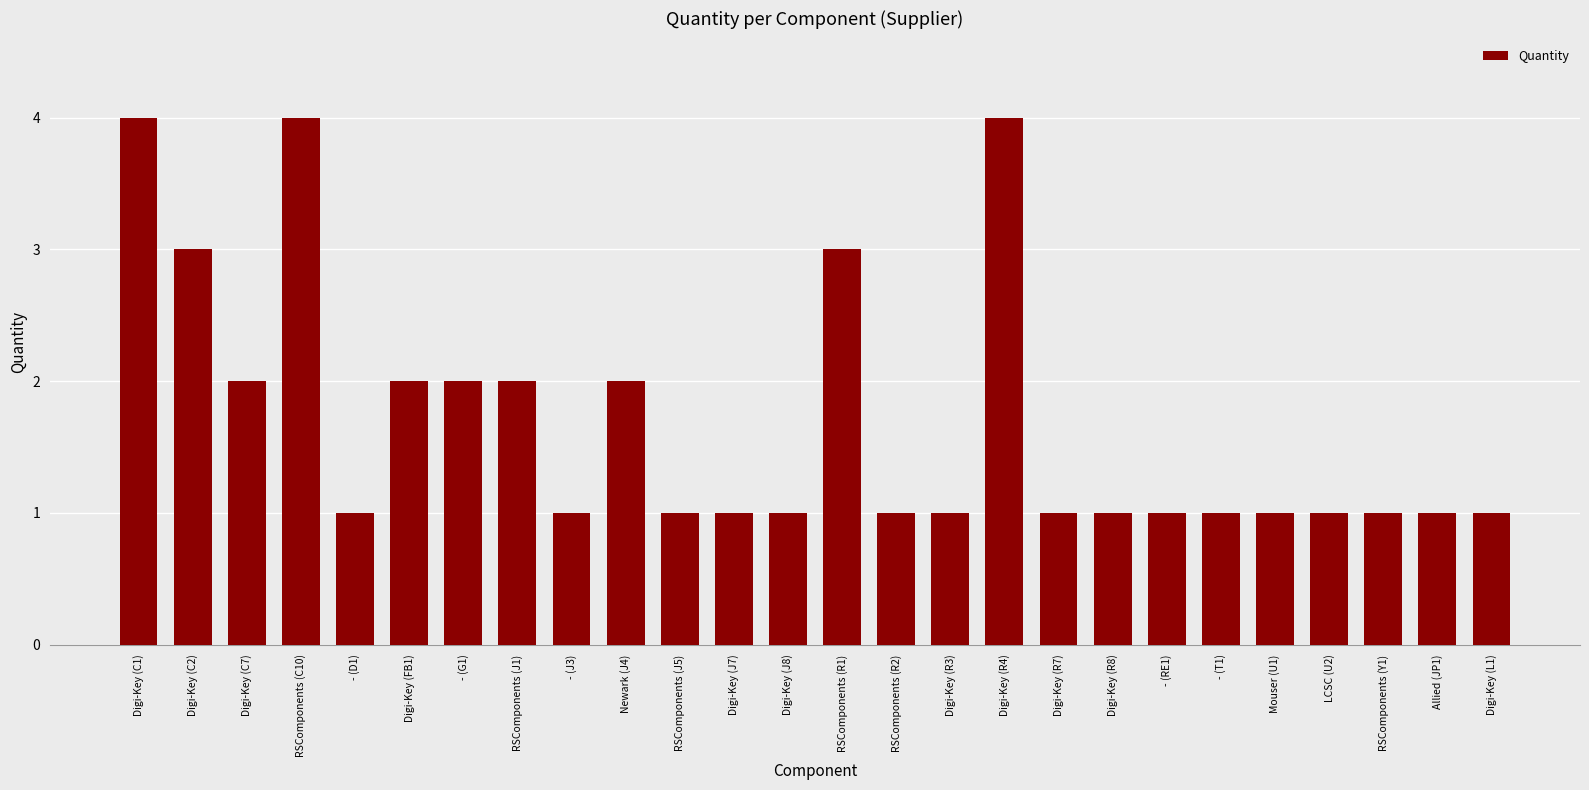

What is the maximum value shown in the chart?

4